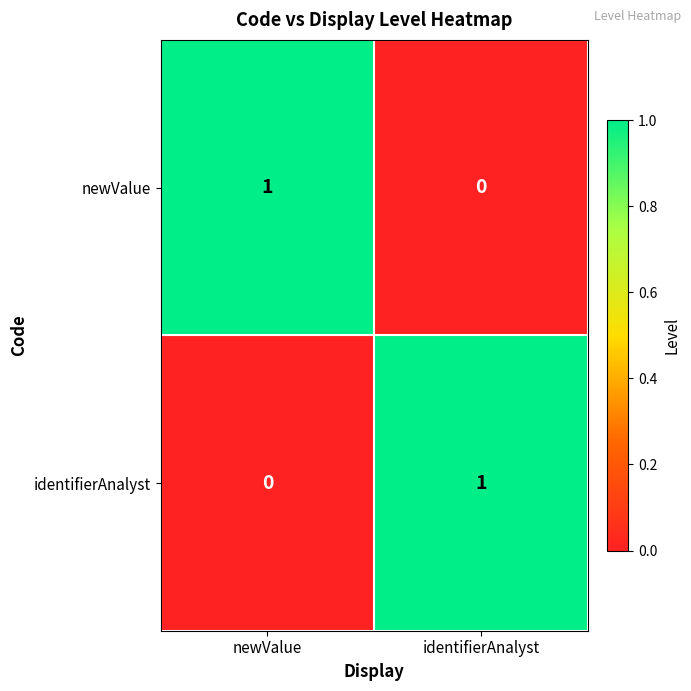

At identifierAnalyst, list the series in order from largest to smallest.

identifierAnalyst, newValue